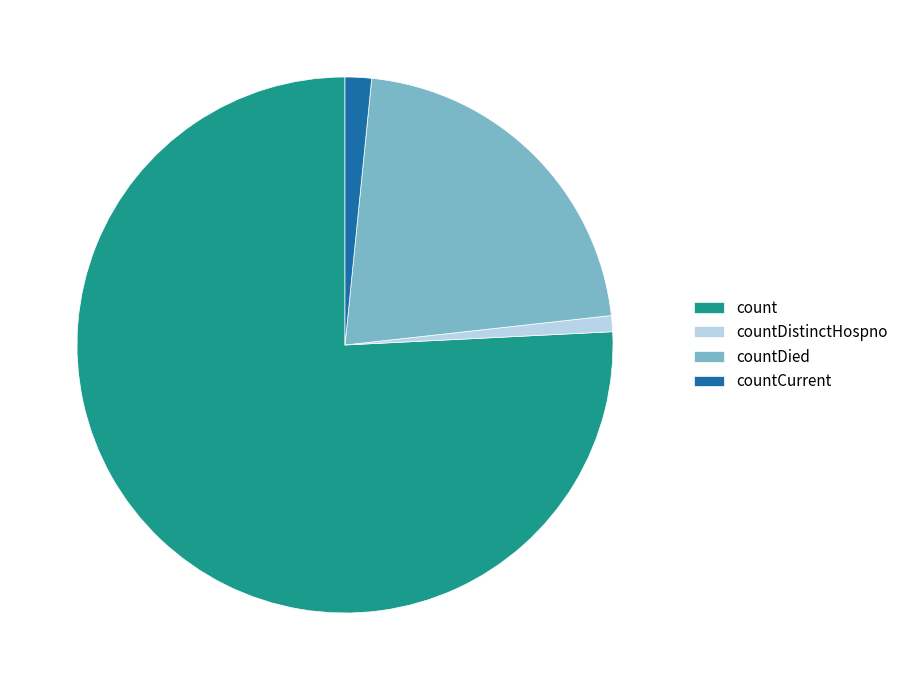

What is the majority slice?

count